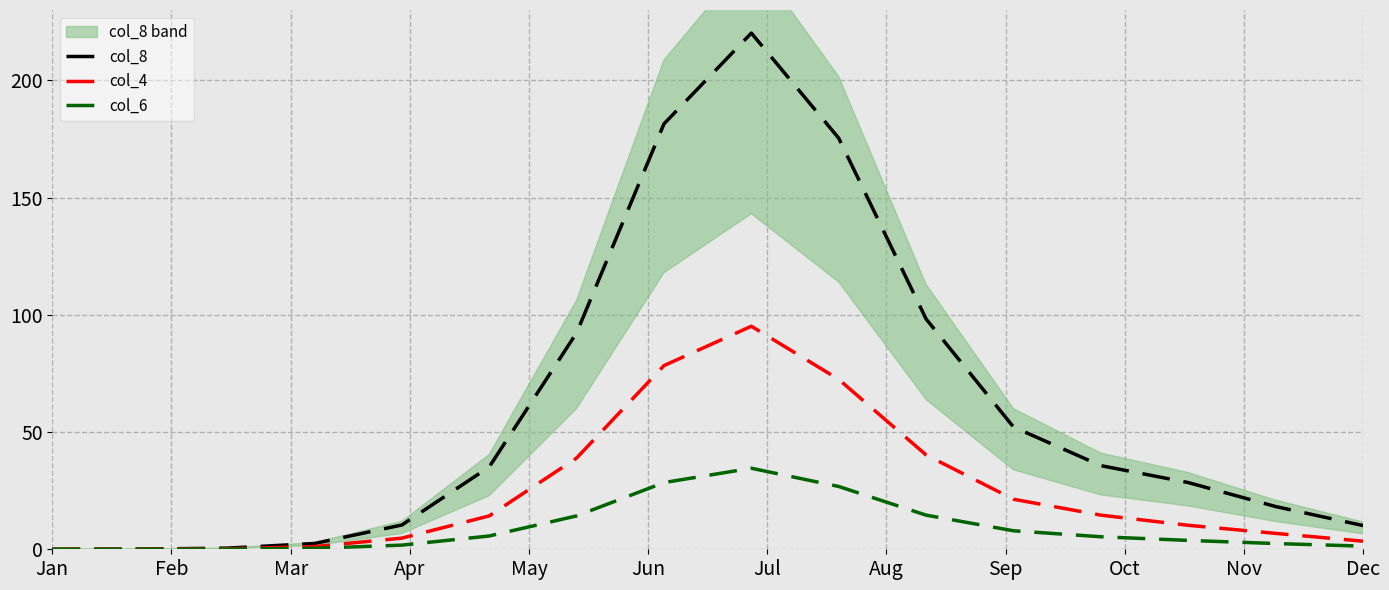

True or false: col_6 and col_4 cross at least once.

False